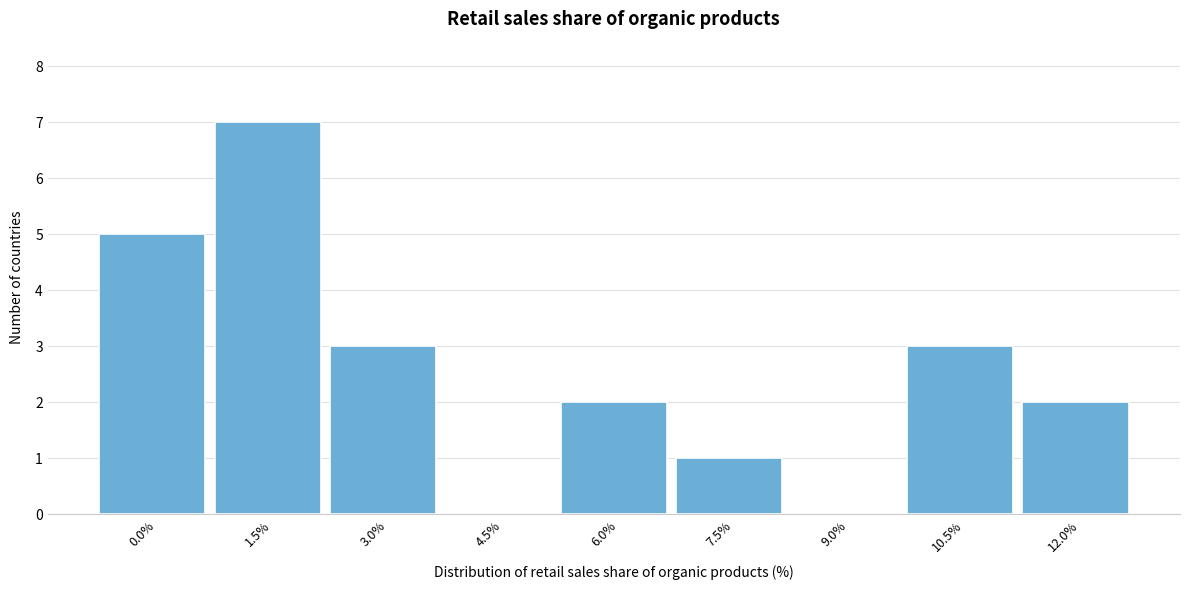

Reading left to right, transcribe all the data shown in this chart.

0.0%=5	1.5%=7	3.0%=3	4.5%=0	6.0%=2	7.5%=1	9.0%=0	10.5%=3	12.0%=2